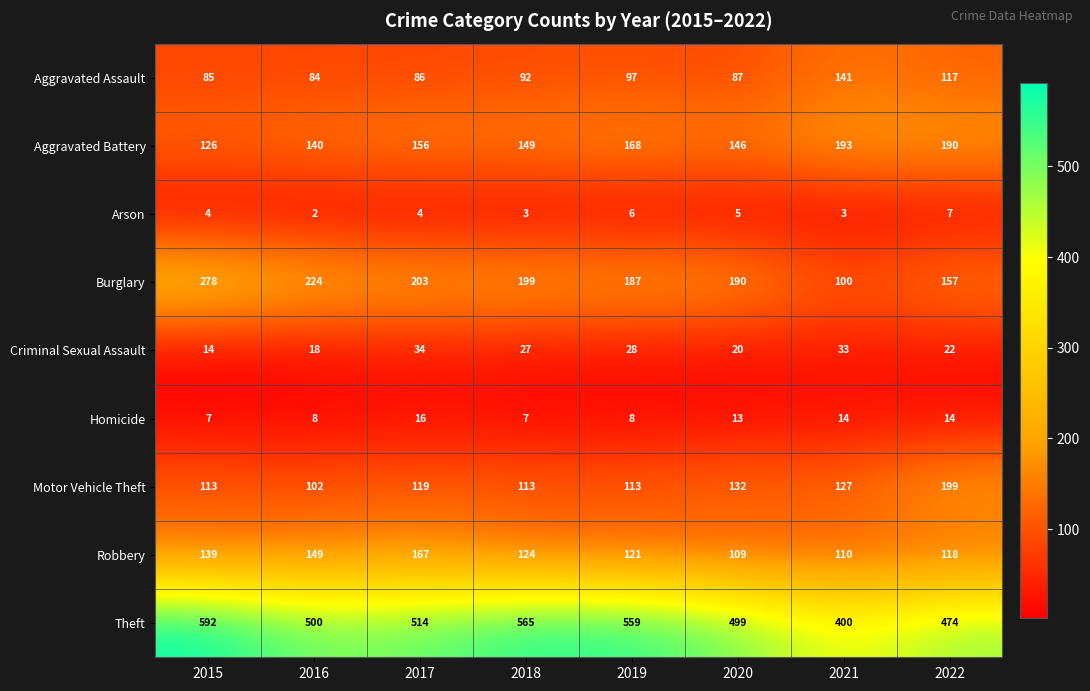

The Criminal Sexual Assault series shows 27 at 2018. True or false?

True